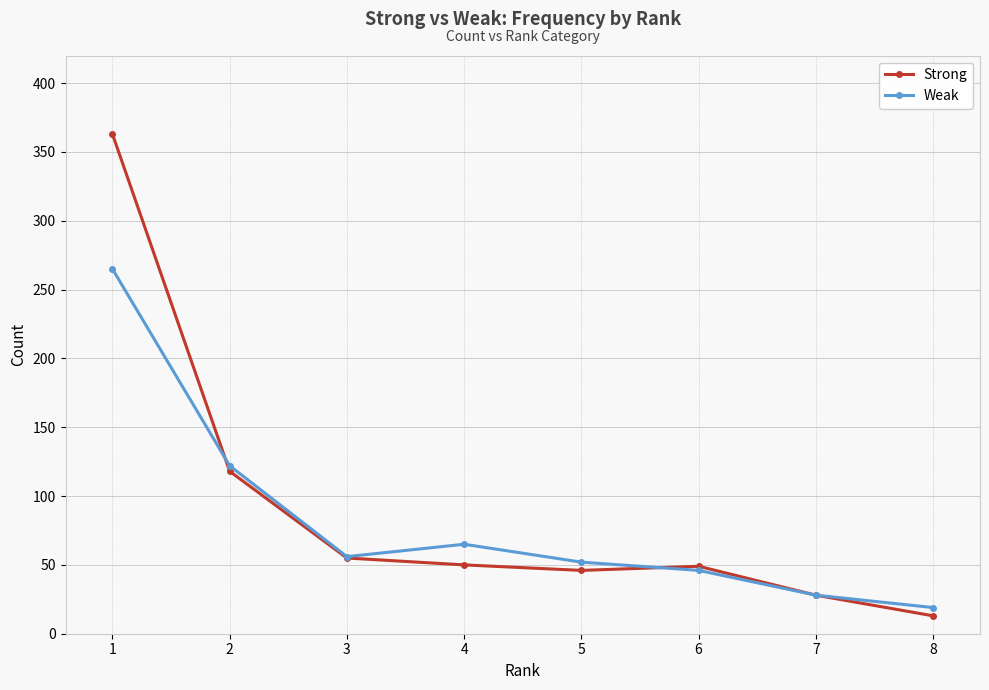

How many categories are shown in the chart?

8